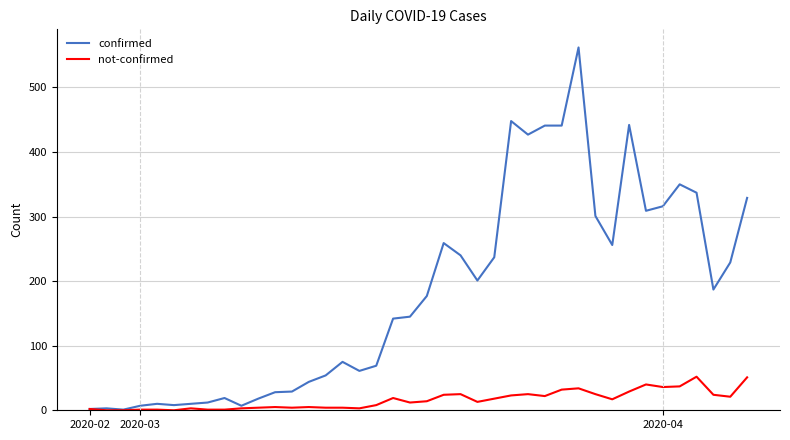

Which series has the largest total across all categories?

confirmed